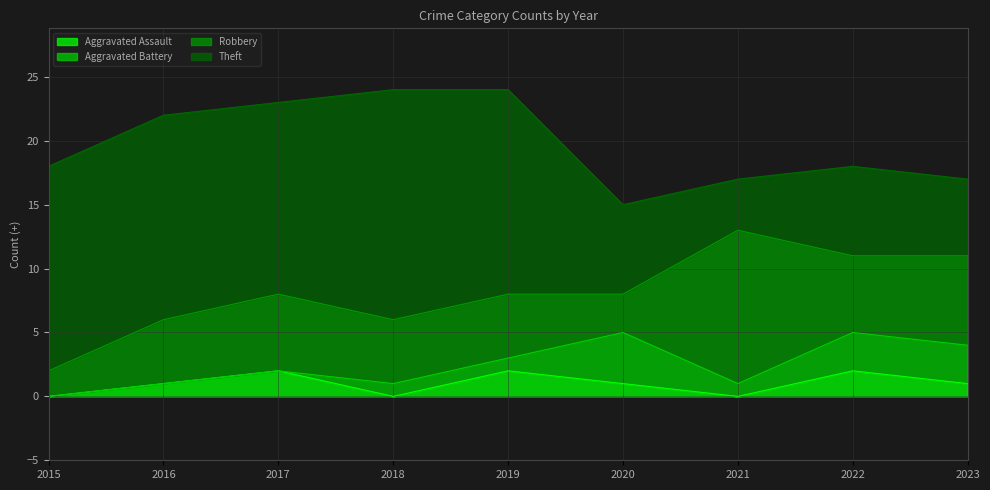

At how many categories does at least one series exceed 9?

6